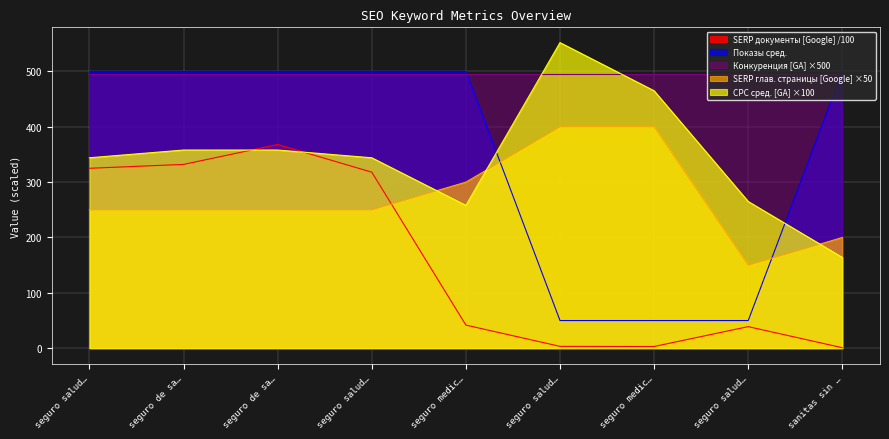

Is it true that SERP глав. страницы [Google] equals 250.0 at seguro salud…?

True